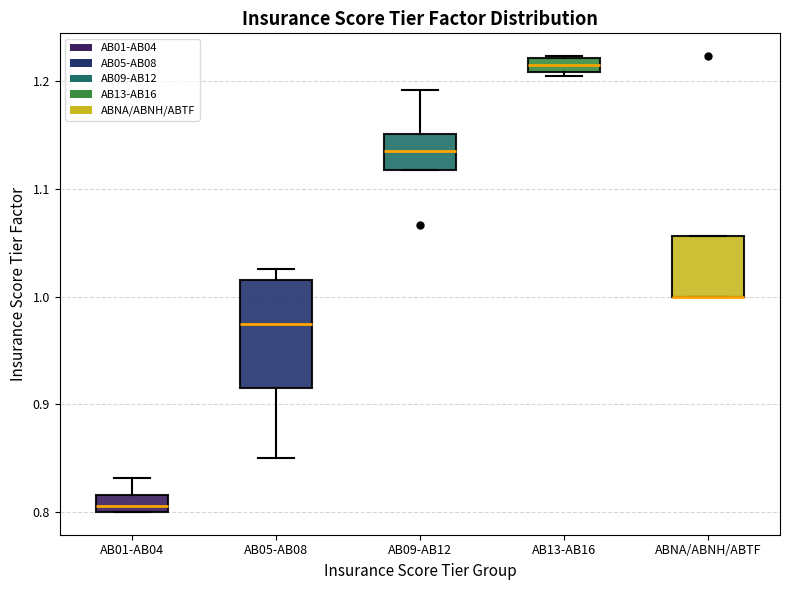

Which box is the tallest, from its lower edge to its upper edge?

AB05-AB08